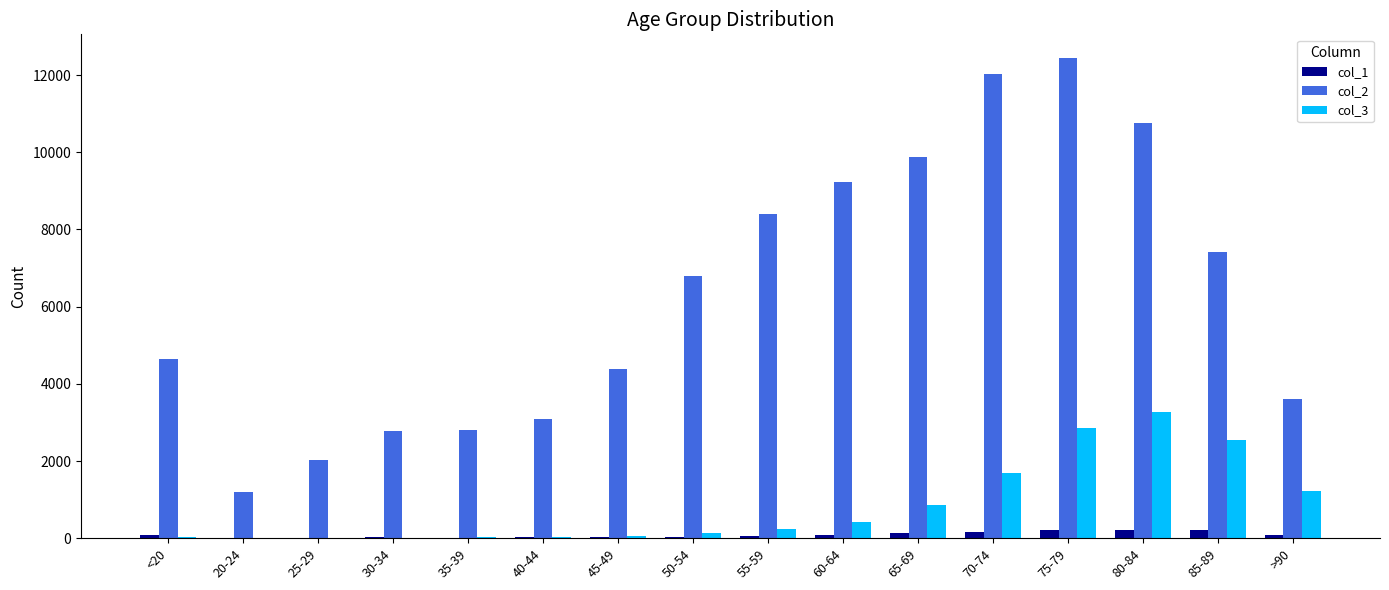

Is the value of col_2 at 55-59 greater than the value of col_3 at 75-79?

Yes